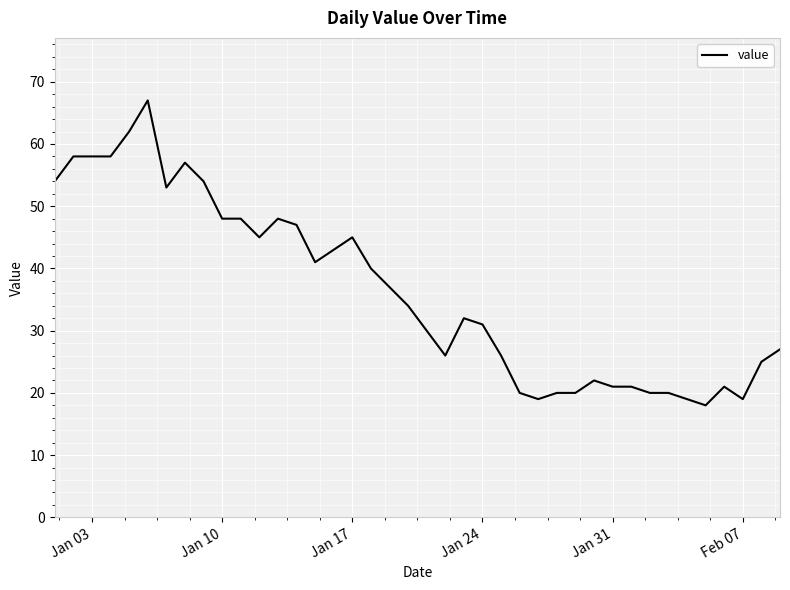

What is the smallest value displayed?

18